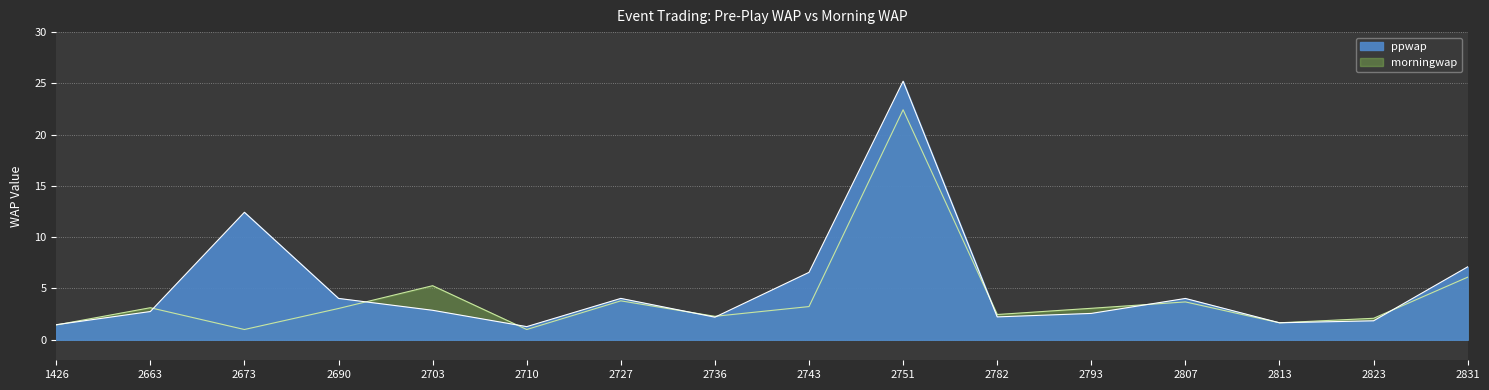

Which series ends up on top after the final intersection of ppwap and morningwap?

ppwap